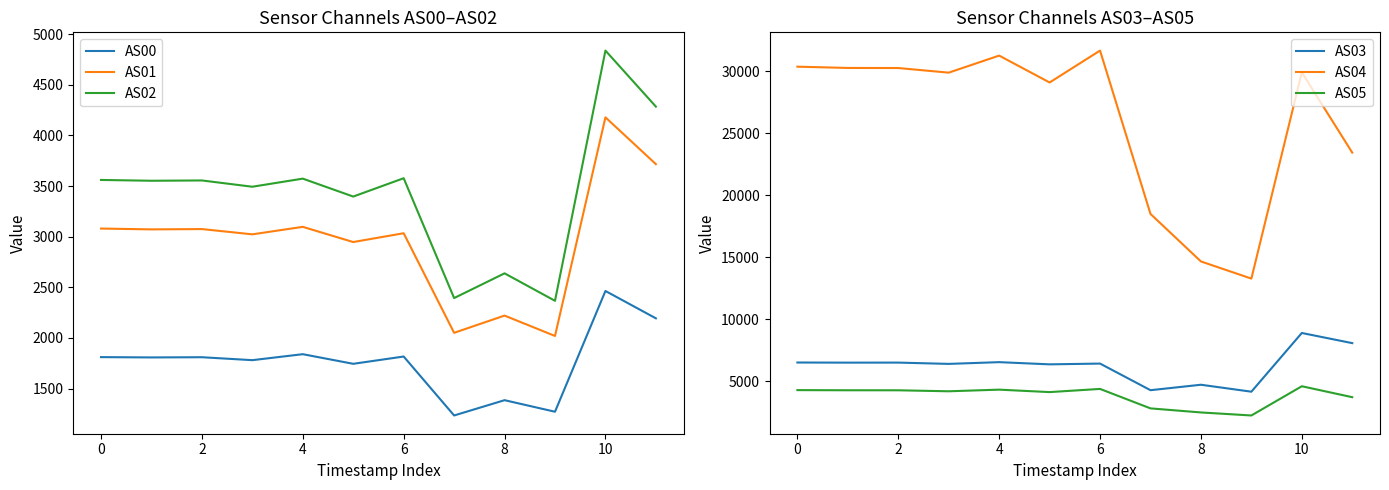

How many categories are shown in the chart?

12